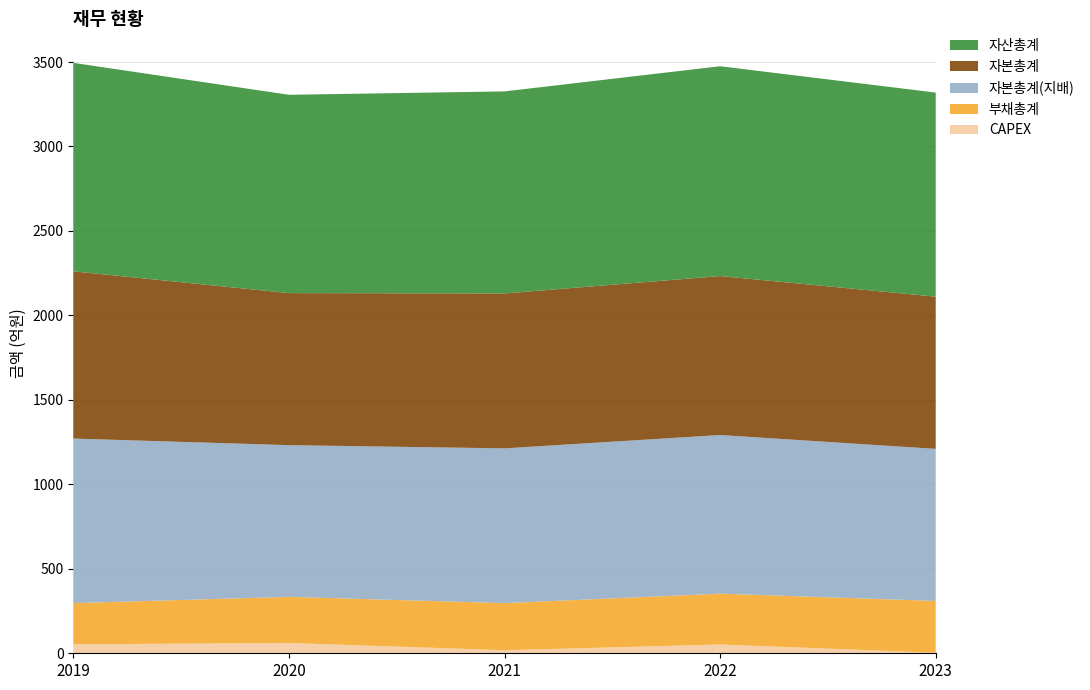

The CAPEX series shows 18 at 2021. True or false?

True